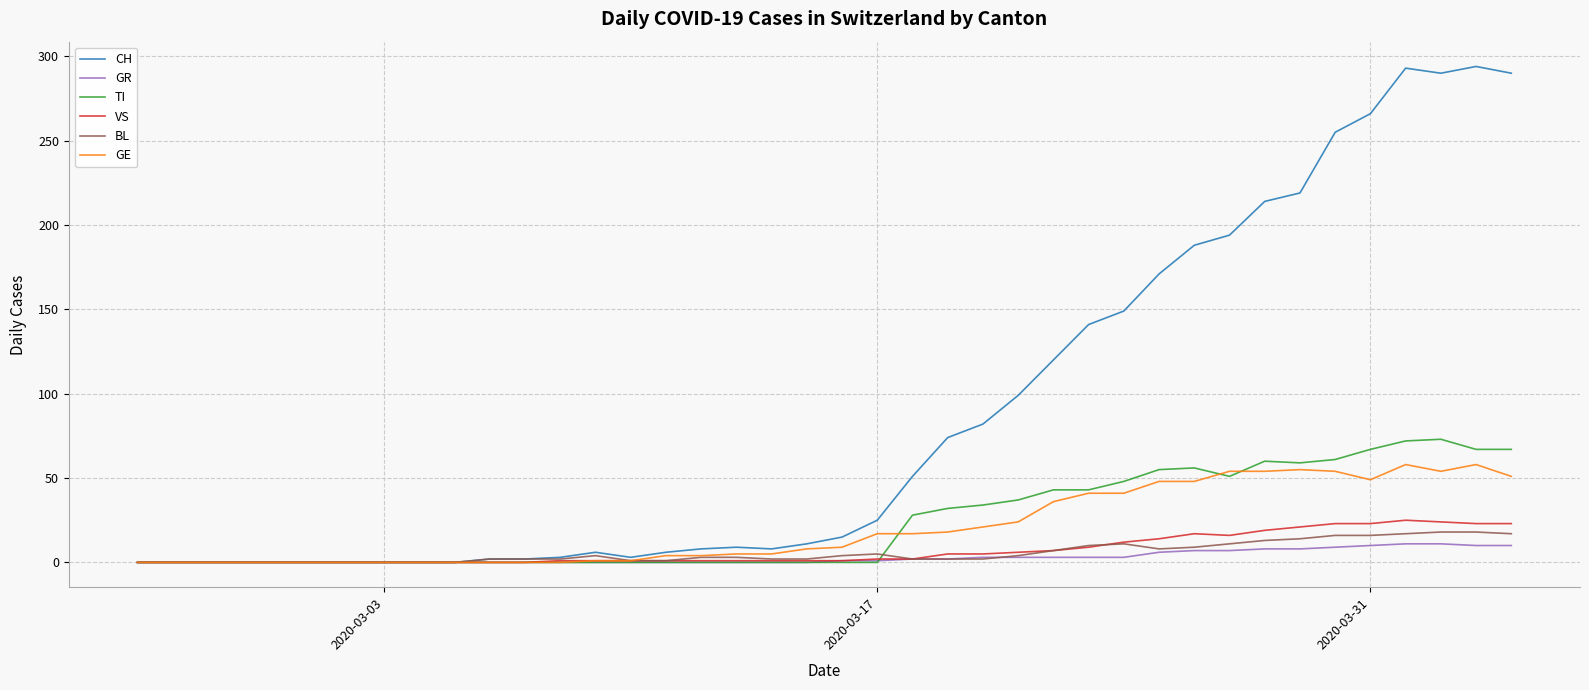

Which series has the largest range (max minus min)?

CH